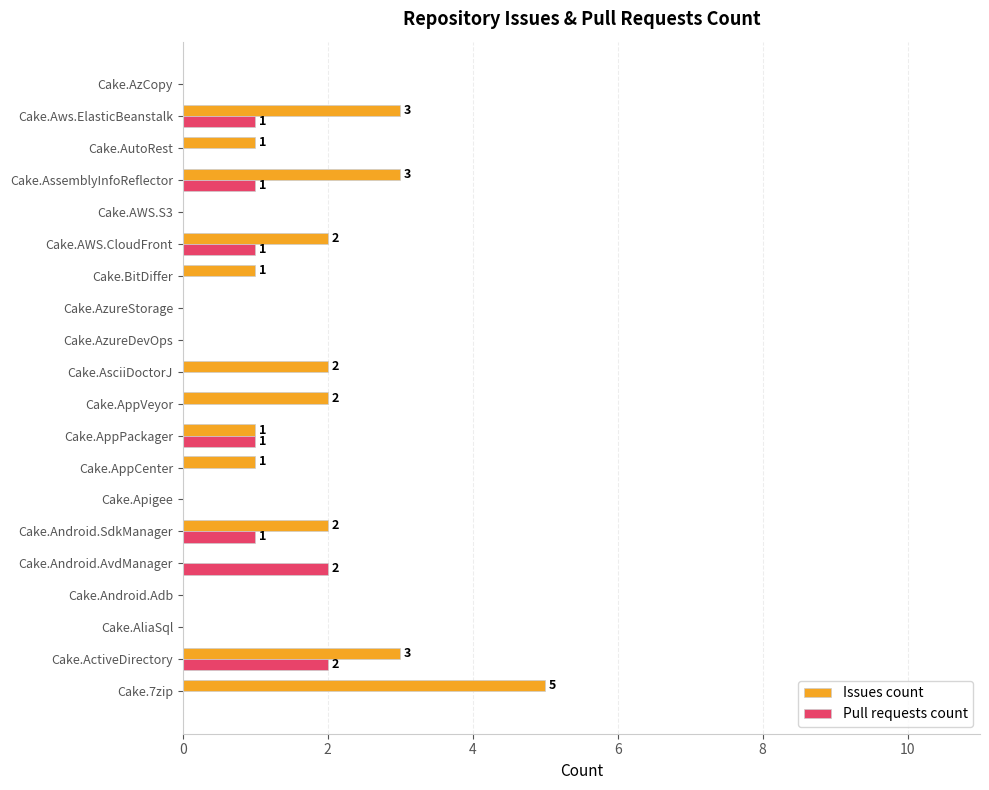

Is the value of Issues count at Cake.Android.AvdManager greater than the value of Pull requests count at Cake.ActiveDirectory?

No